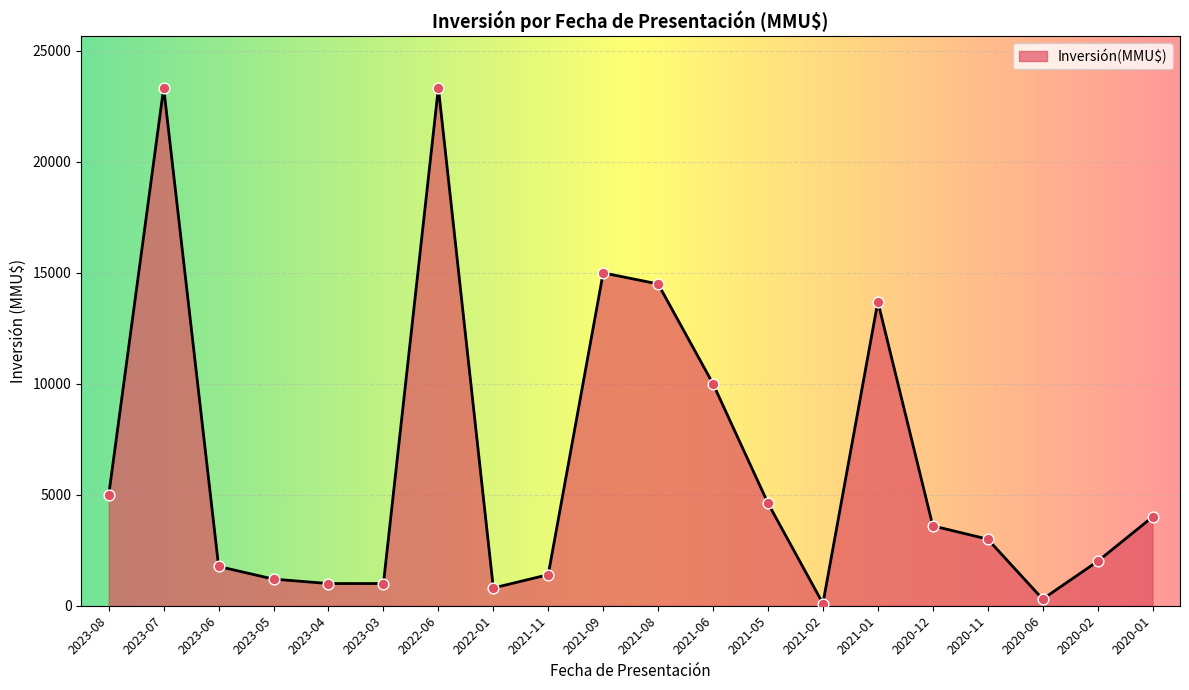

What is the ratio of the value at 2023-03 to the value at 2023-05?

0.8